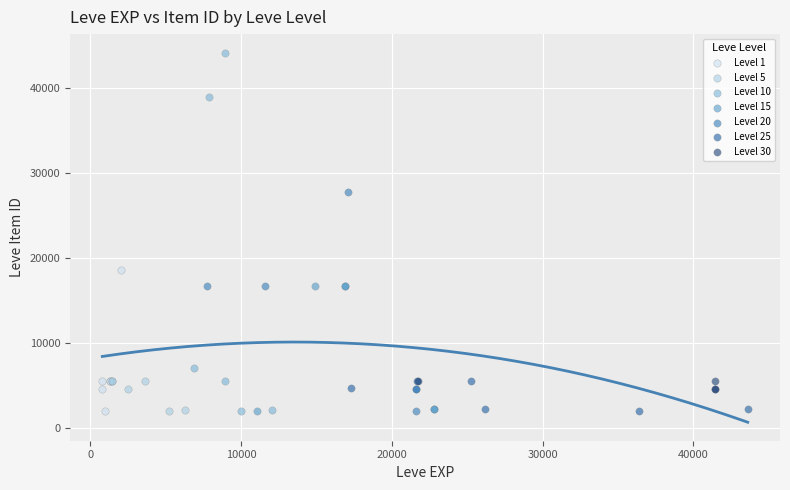

Which series has the largest Y range (max minus min)?

Level 10